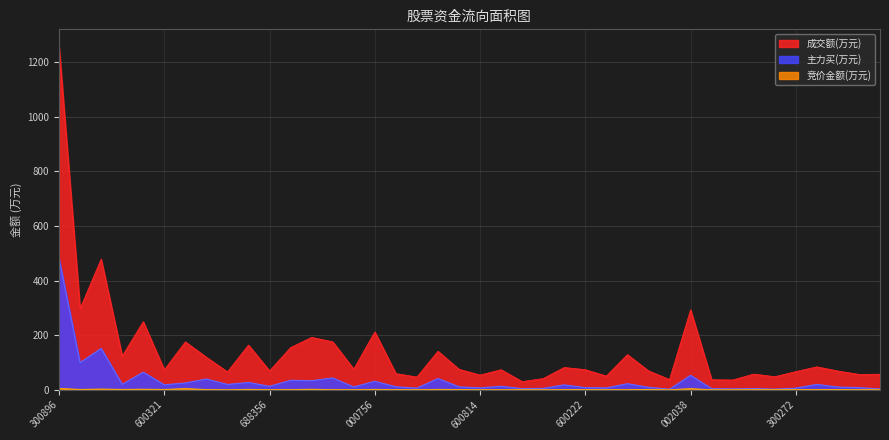

Which series has the largest total across all categories?

成交额(万元)